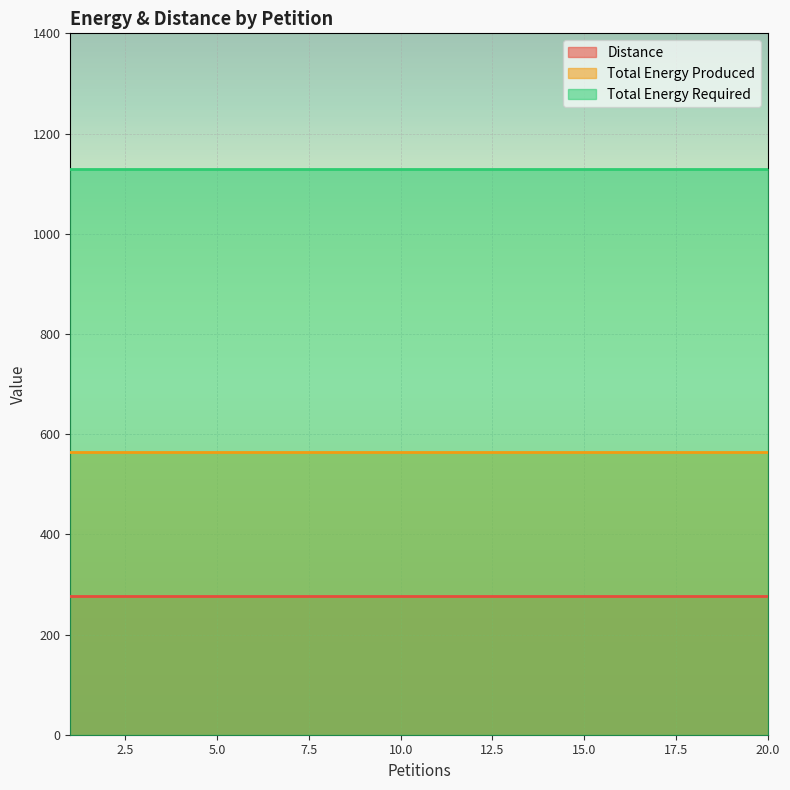

Rank the series at 20 from lowest to highest value.

Distance, Total Energy Produced, Total Energy Required